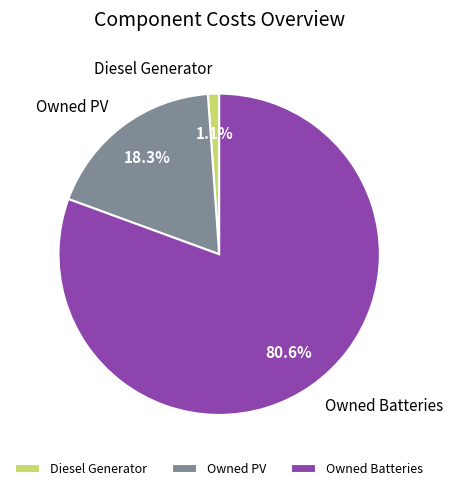

Does Owned PV account for over 50% of the chart?

No